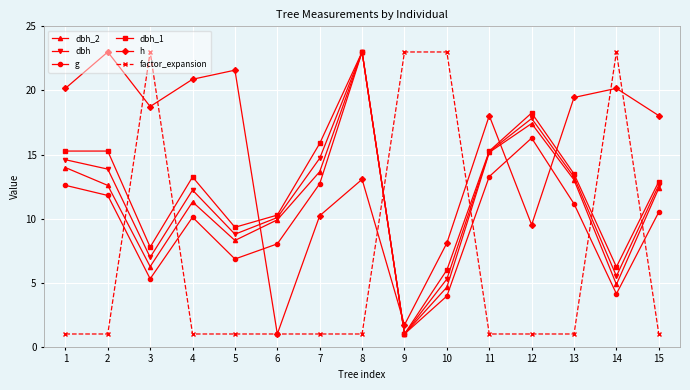

How many intersections are there between factor_expansion and dbh_2?

6